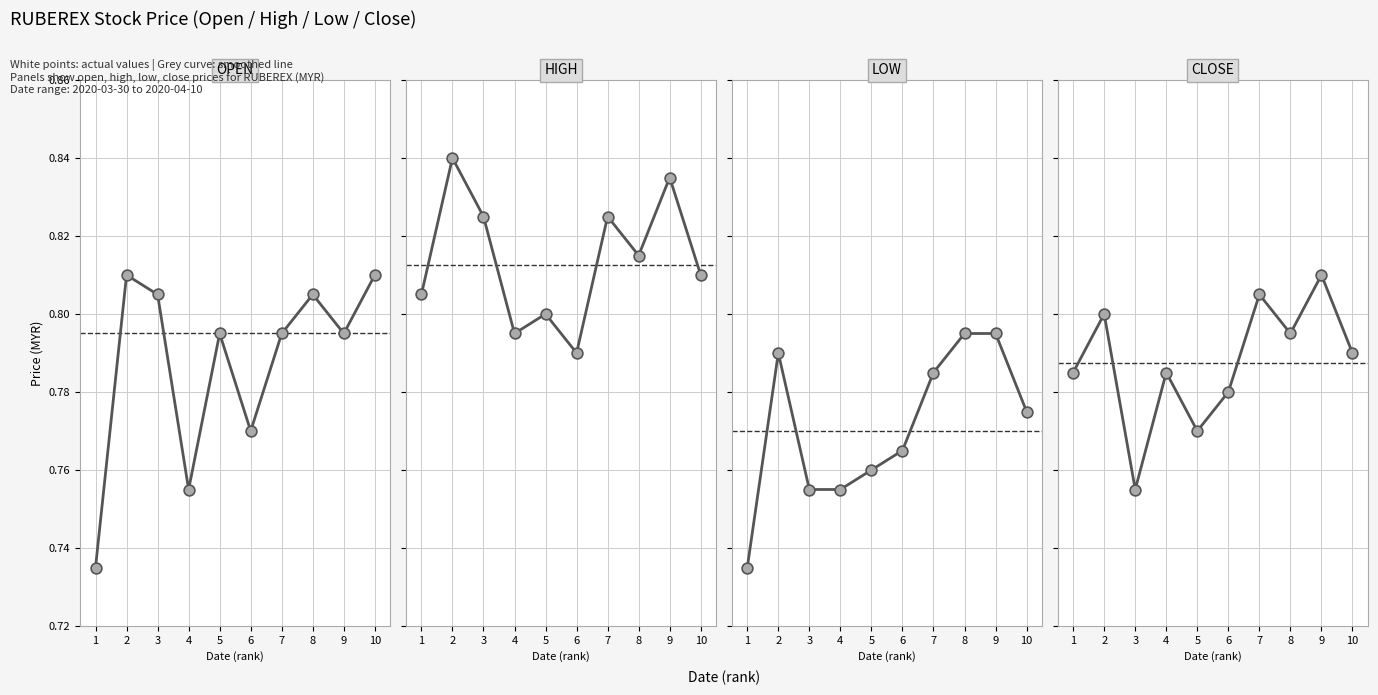

Which series has the largest Y range (max minus min)?

open